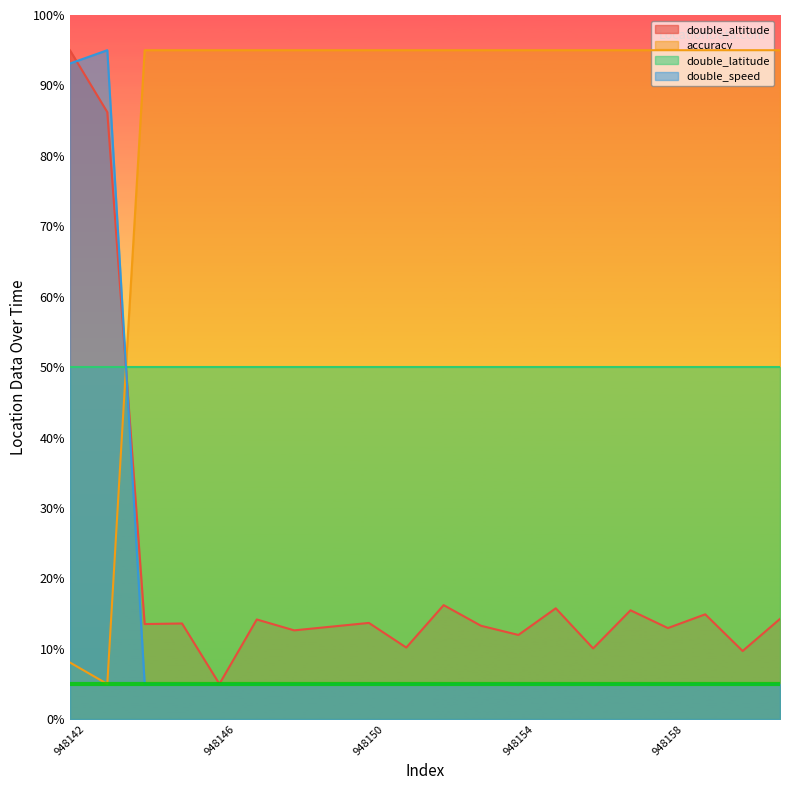

What is the average value of the double_altitude series?

20.6